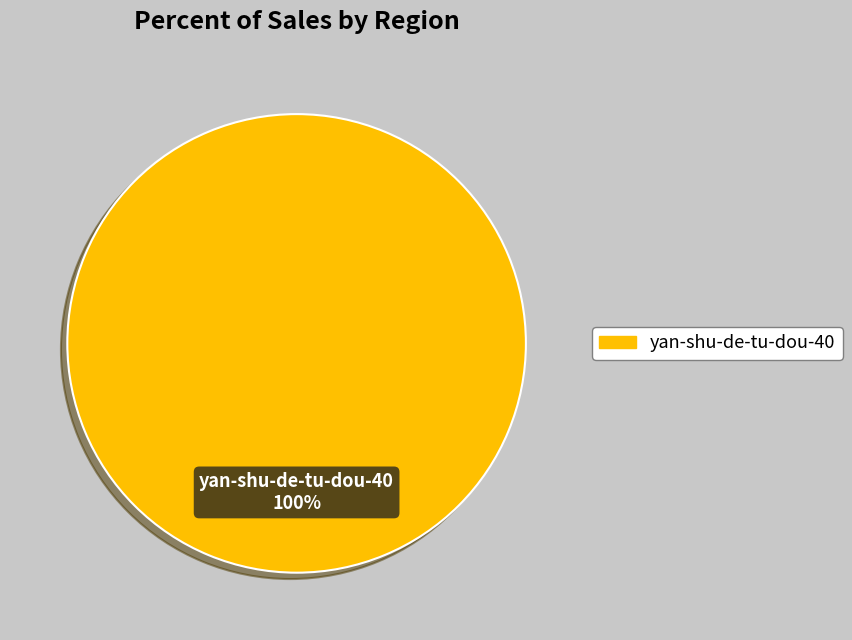

Is there any slice that represents more than half of the pie?

Yes